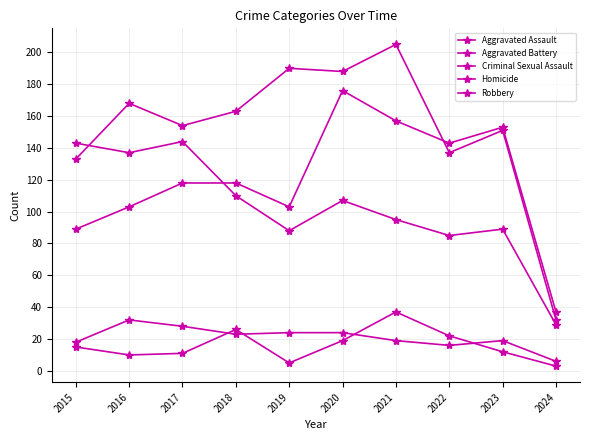

How many lines are shown in the chart?

5